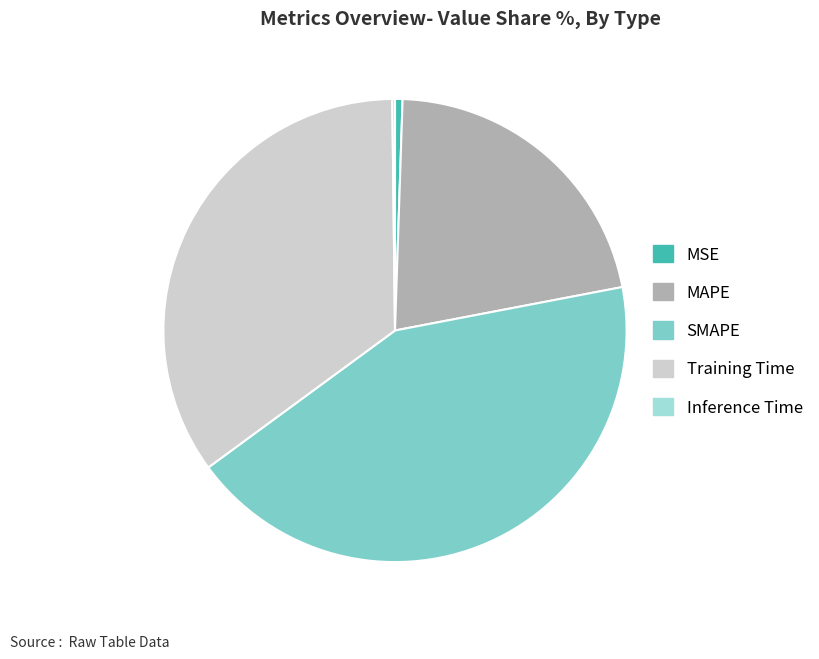

The MSE slice represents 1% of the pie. True or false?

True